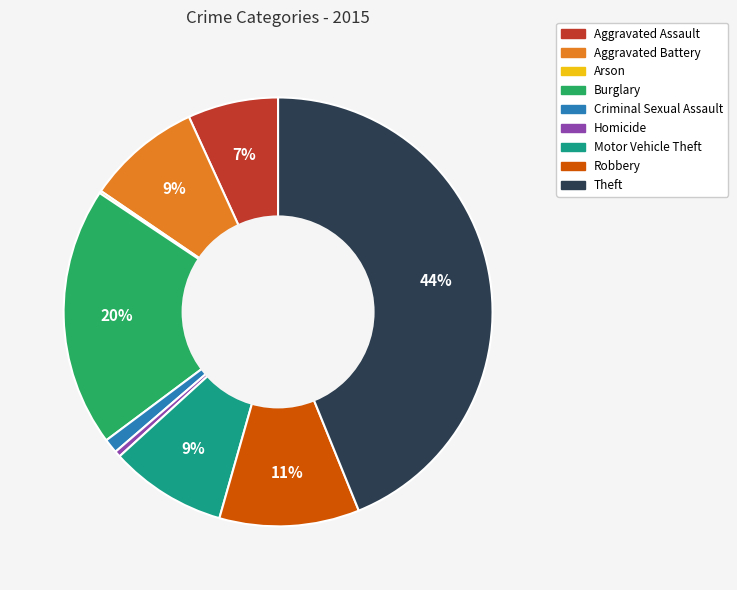

Is it true that Aggravated Assault is 1% of the pie?

False